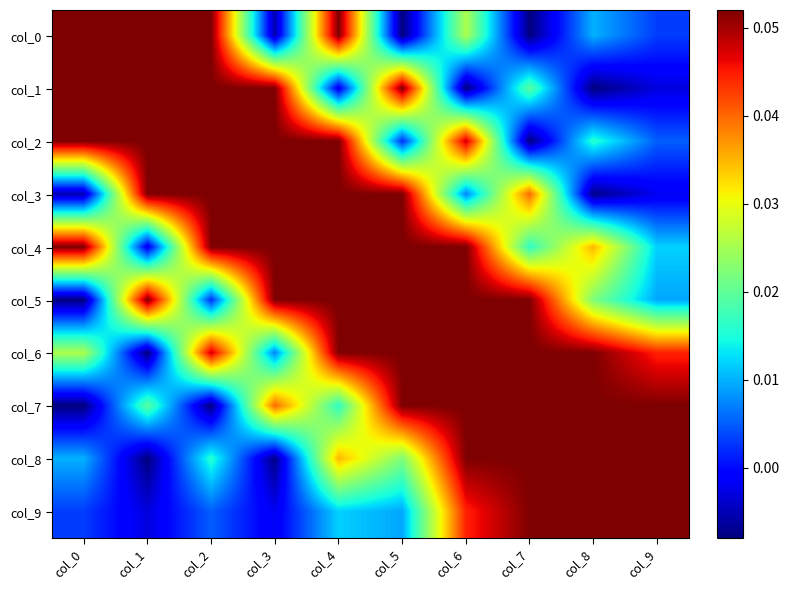

Reading left to right, list all the values displayed in this chart.

col_0: col_0=0.1	col_1=0.1	col_2=0.1	col_3=-0.0	col_4=0.1	col_5=-0.0	col_6=0.0	col_7=-0.0	col_8=0.0	col_9=0.0
col_1: col_0=0.1	col_1=0.1	col_2=0.1	col_3=0.1	col_4=-0.0	col_5=0.1	col_6=-0.0	col_7=0.0	col_8=-0.0	col_9=-0.0
col_2: col_0=0.1	col_1=0.1	col_2=0.1	col_3=0.1	col_4=0.1	col_5=0.0	col_6=0.0	col_7=-0.0	col_8=0.0	col_9=0.0
col_3: col_0=-0.0	col_1=0.1	col_2=0.1	col_3=0.1	col_4=0.1	col_5=0.1	col_6=0.0	col_7=0.0	col_8=-0.0	col_9=-0.0
col_4: col_0=0.1	col_1=-0.0	col_2=0.1	col_3=0.1	col_4=0.1	col_5=0.1	col_6=0.1	col_7=0.0	col_8=0.0	col_9=0.0
col_5: col_0=-0.0	col_1=0.1	col_2=0.0	col_3=0.1	col_4=0.1	col_5=0.1	col_6=0.1	col_7=0.1	col_8=0.0	col_9=0.0
col_6: col_0=0.0	col_1=-0.0	col_2=0.0	col_3=0.0	col_4=0.1	col_5=0.1	col_6=0.1	col_7=0.1	col_8=0.1	col_9=0.0
col_7: col_0=-0.0	col_1=0.0	col_2=-0.0	col_3=0.0	col_4=0.0	col_5=0.1	col_6=0.1	col_7=0.1	col_8=0.1	col_9=0.1
col_8: col_0=0.0	col_1=-0.0	col_2=0.0	col_3=-0.0	col_4=0.0	col_5=0.0	col_6=0.1	col_7=0.1	col_8=0.1	col_9=0.1
col_9: col_0=0.0	col_1=-0.0	col_2=0.0	col_3=-0.0	col_4=0.0	col_5=0.0	col_6=0.0	col_7=0.1	col_8=0.1	col_9=0.1